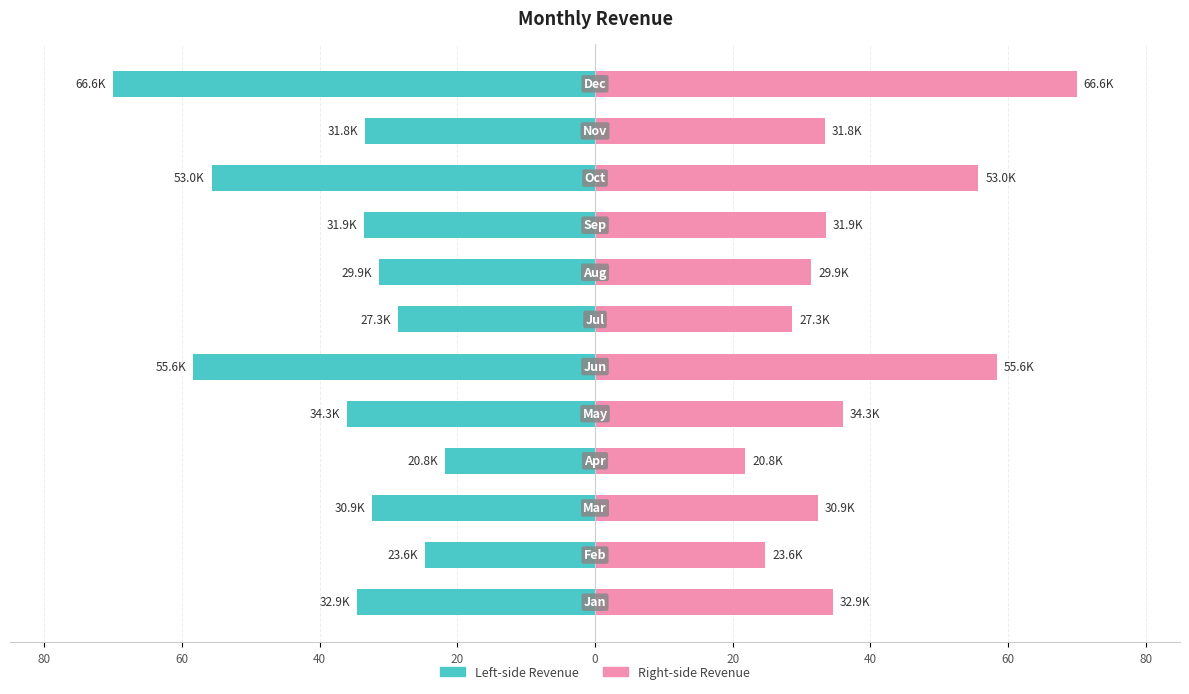

Is the value of Right (Sum of Revenue) at 20 greater than the value of Left (Sum of Revenue) at 11?

Yes